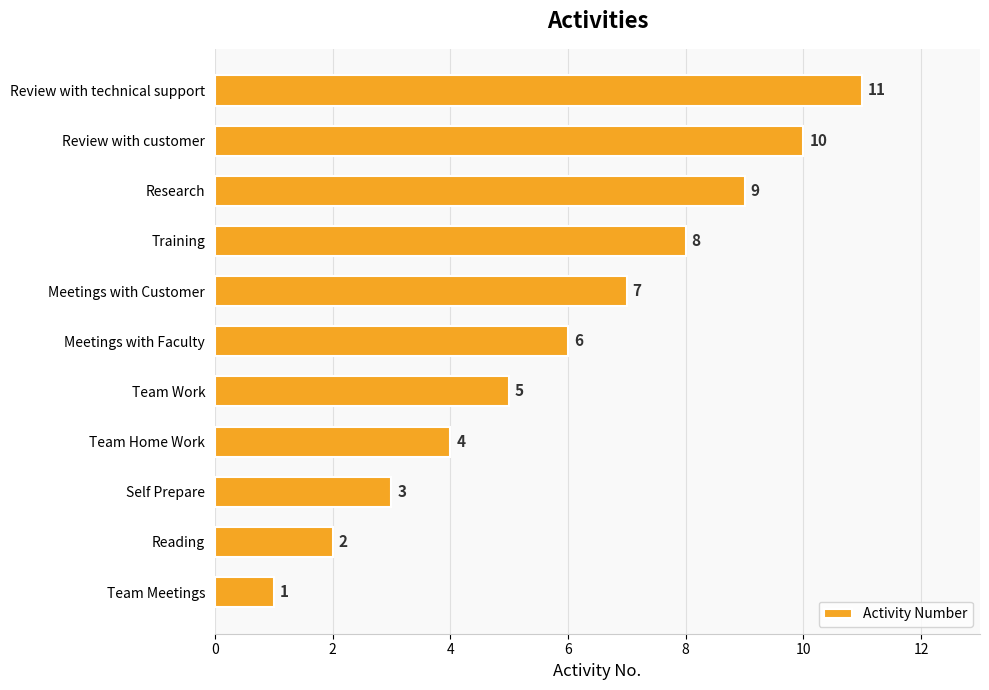

What is the average value?

6